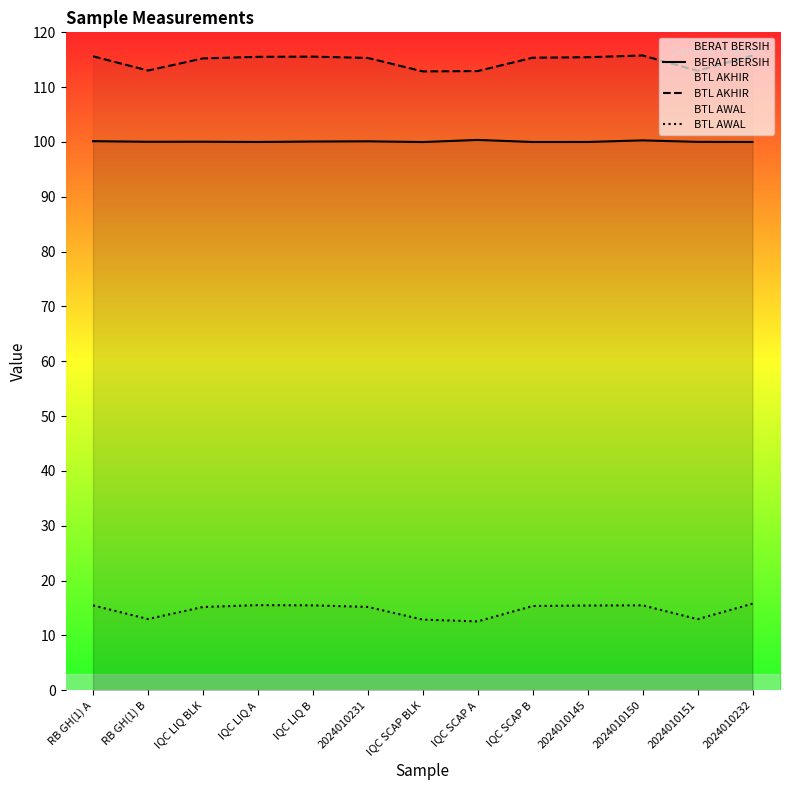

Is this an area chart (filled region under the line)?

No